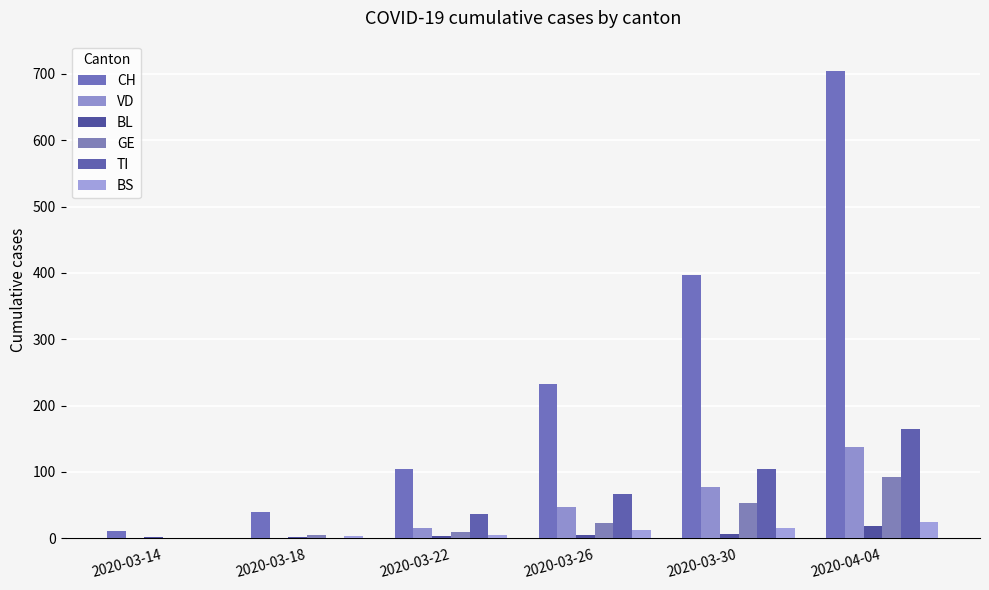

Which category has the lowest value in the BS series?

2020-03-14